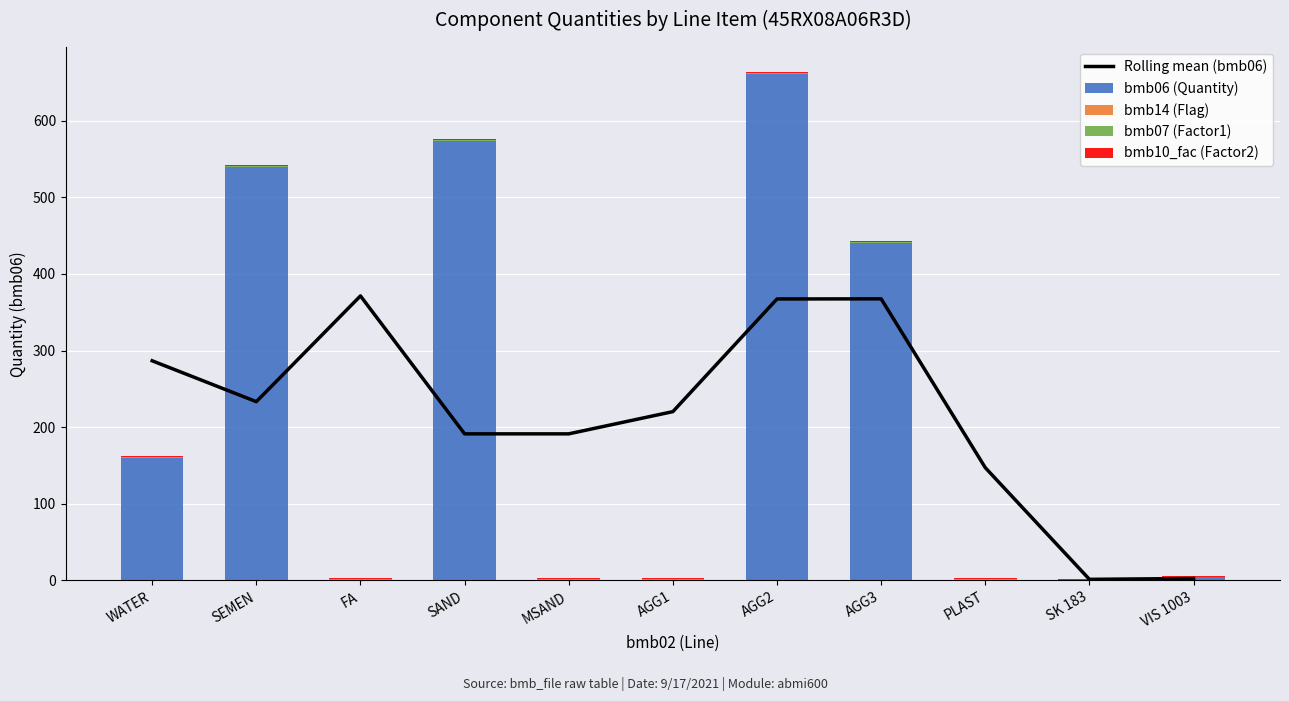

Reading left to right, extract all data points from this chart.

Rolling mean (bmb06): WATER=286.7	SEMEN=233.3	FA=371.3	SAND=191.3	MSAND=191.3	AGG1=220.3	AGG2=367.3	AGG3=367.5	PLAST=147.2	SK 183=1.5	VIS 1003=2.6
bmb06 (Quantity): WATER=160.0	SEMEN=540.0	FA=0.0	SAND=574.0	MSAND=0.0	AGG1=0.0	AGG2=661.0	AGG3=441.0	PLAST=0.5	SK 183=0.0	VIS 1003=3.9
bmb14 (Flag): WATER=0.0	SEMEN=0.0	FA=1.0	SAND=0.0	MSAND=1.0	AGG1=1.0	AGG2=0.0	AGG3=0.0	PLAST=1.0	SK 183=0.0	VIS 1003=0.0
bmb07 (Factor1): WATER=1.0	SEMEN=1.0	FA=1.0	SAND=1.0	MSAND=1.0	AGG1=1.0	AGG2=1.0	AGG3=1.0	PLAST=1.0	SK 183=1.0	VIS 1003=1.0
bmb10_fac (Factor2): WATER=1.0	SEMEN=1.0	FA=1.0	SAND=1.0	MSAND=1.0	AGG1=1.0	AGG2=1.0	AGG3=1.0	PLAST=1.0	SK 183=1.0	VIS 1003=1.0